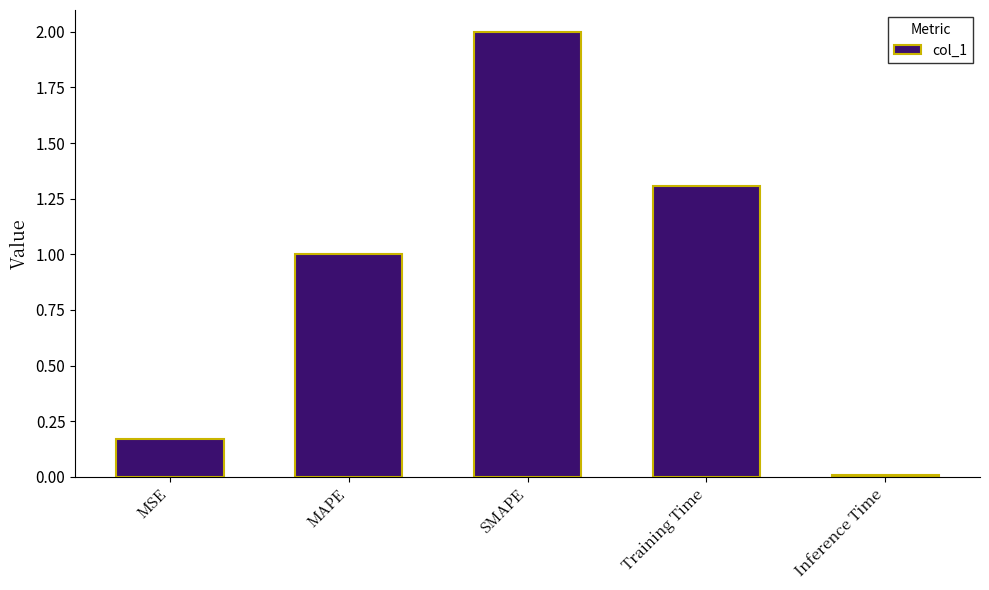

Rank the categories by value from highest to lowest.

SMAPE, Training Time, MAPE, MSE, Inference Time